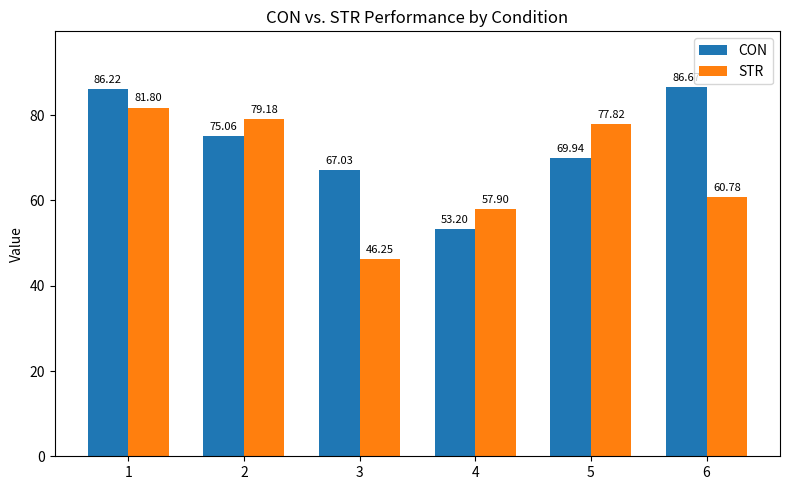

Between 1 and 6, which series saw the biggest shift?

STR